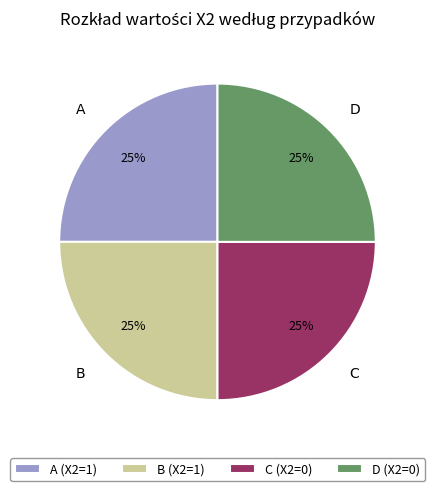

What is the ratio of the value at A to the value at C?

1.0